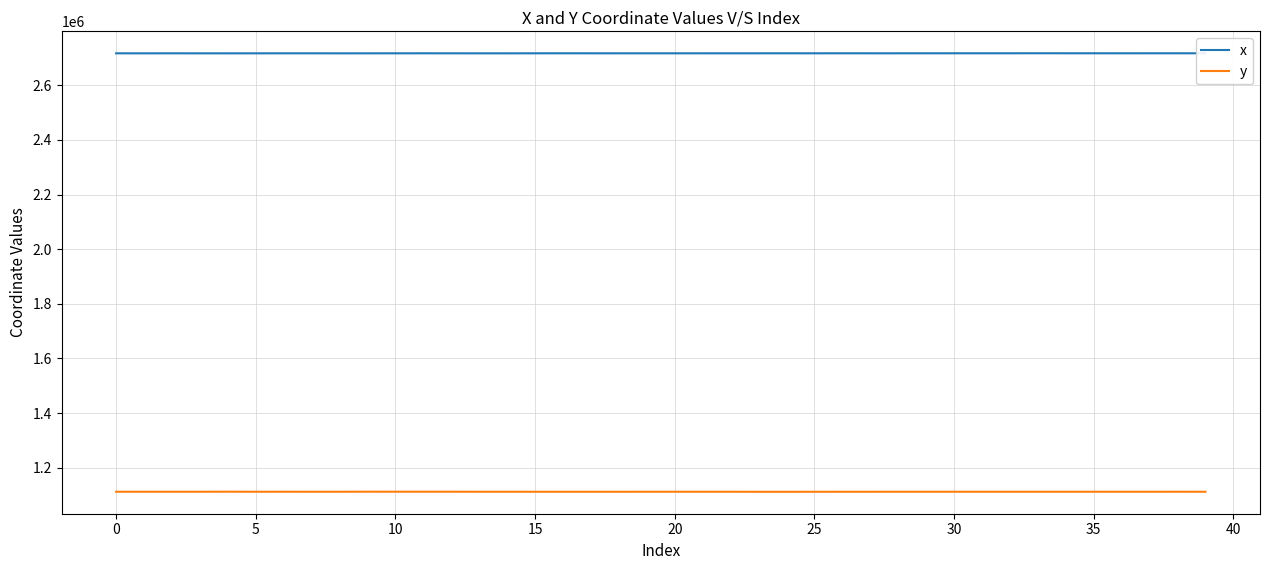

What is the highest value of the y series?

1112448.2